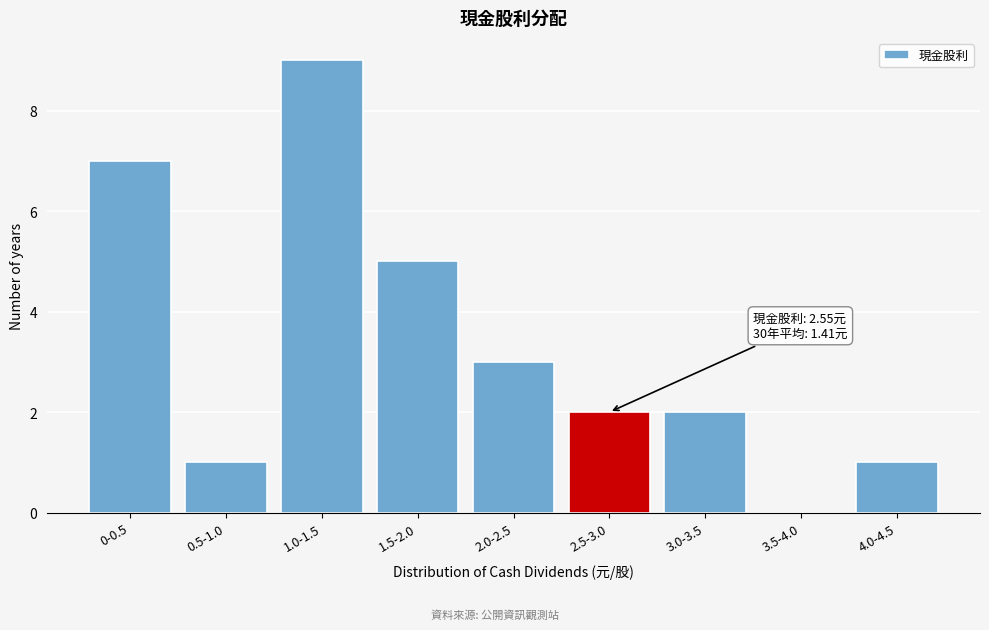

Reading left to right, extract all data points from this chart.

0-0.5=7	0.5-1.0=1	1.0-1.5=9	1.5-2.0=5	2.0-2.5=3	2.5-3.0=2	3.0-3.5=2	3.5-4.0=0	4.0-4.5=1